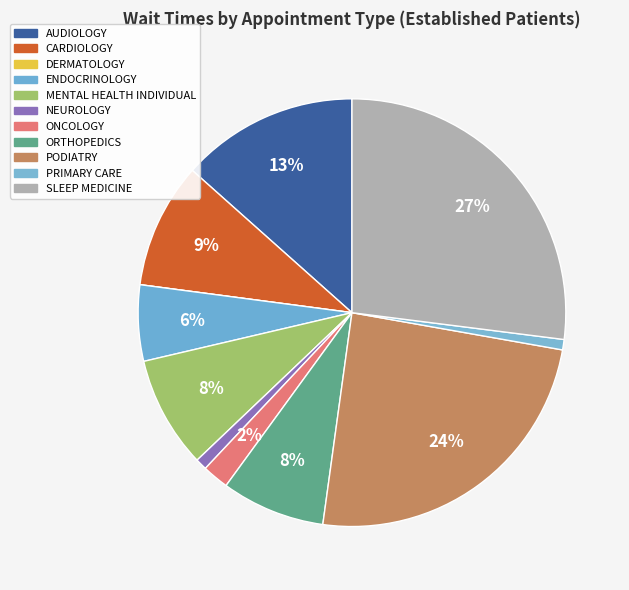

Rank the categories by value from lowest to highest.

DERMATOLOGY, PRIMARY CARE, NEUROLOGY, ONCOLOGY, ENDOCRINOLOGY, ORTHOPEDICS, MENTAL HEALTH INDIVIDUAL, CARDIOLOGY, AUDIOLOGY, PODIATRY, SLEEP MEDICINE